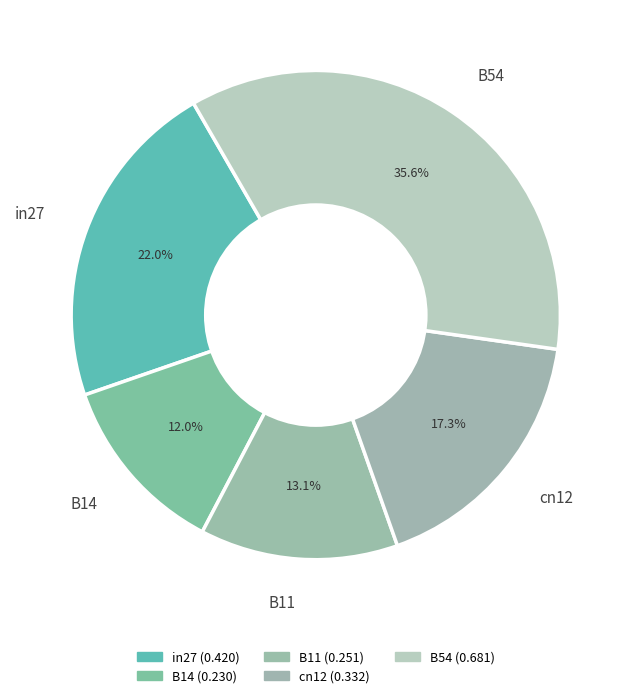

Between B14 and B54, which is larger?

B54